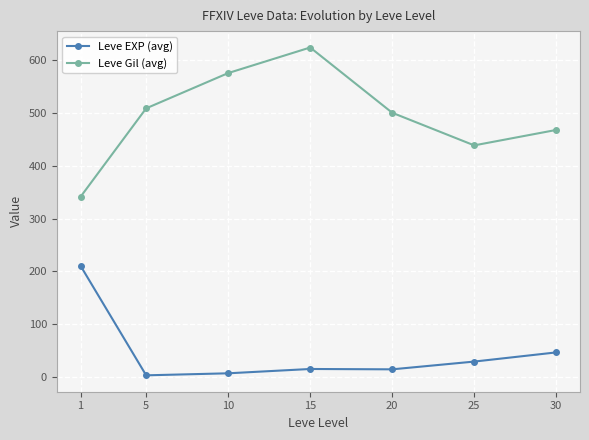

At which label does Leve Gil (avg) reach its minimum?

1